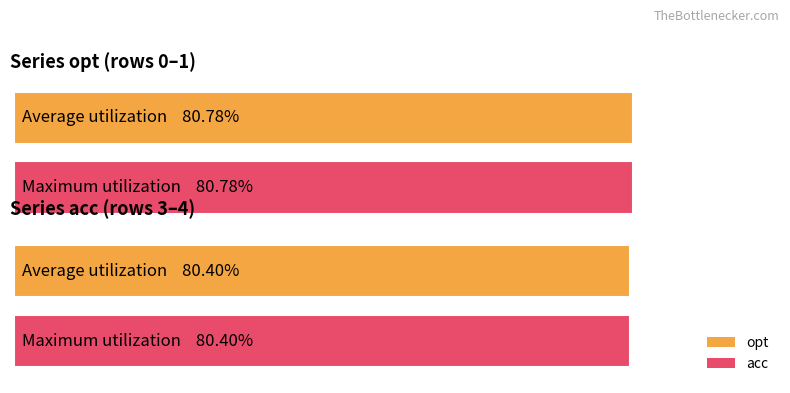

What is the value of the opt bar at the 1st from the left?

0.8